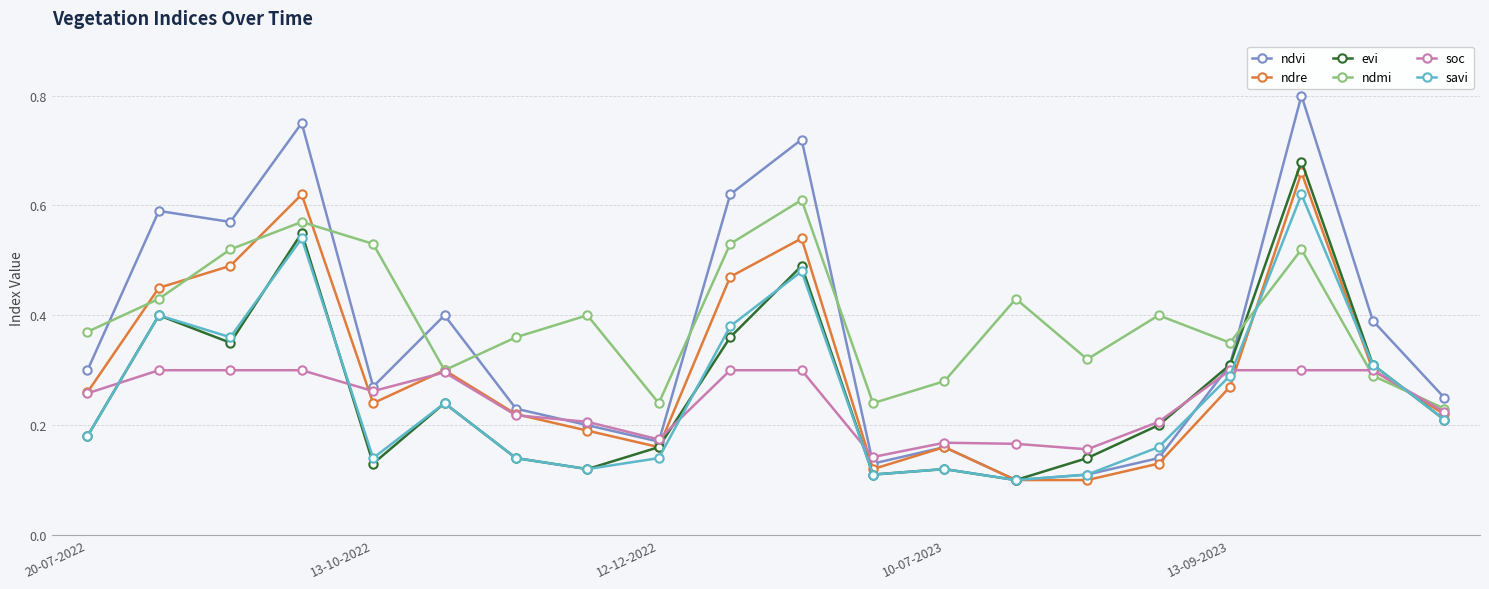

Count the savi values in the range 0 to 1.

20